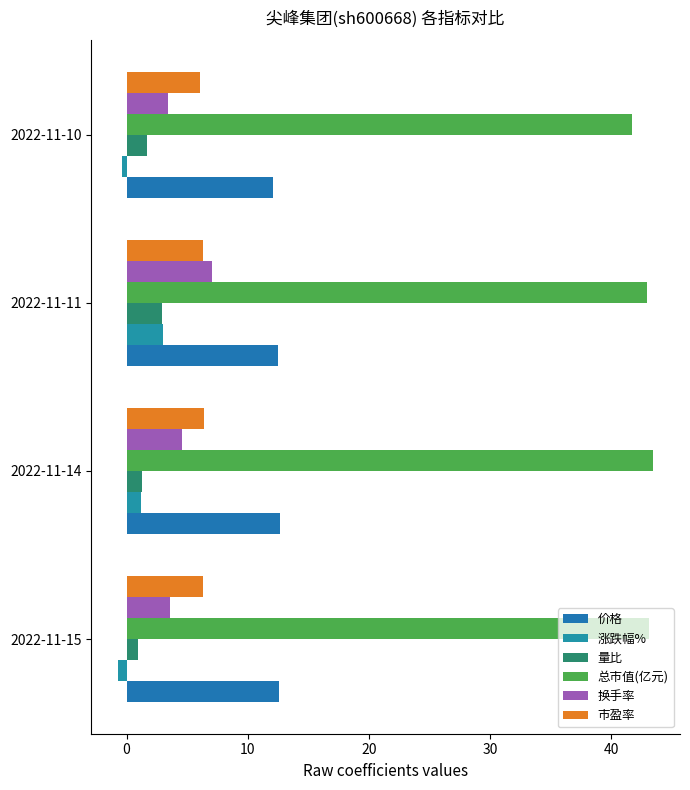

How many categories are shown in the chart?

4